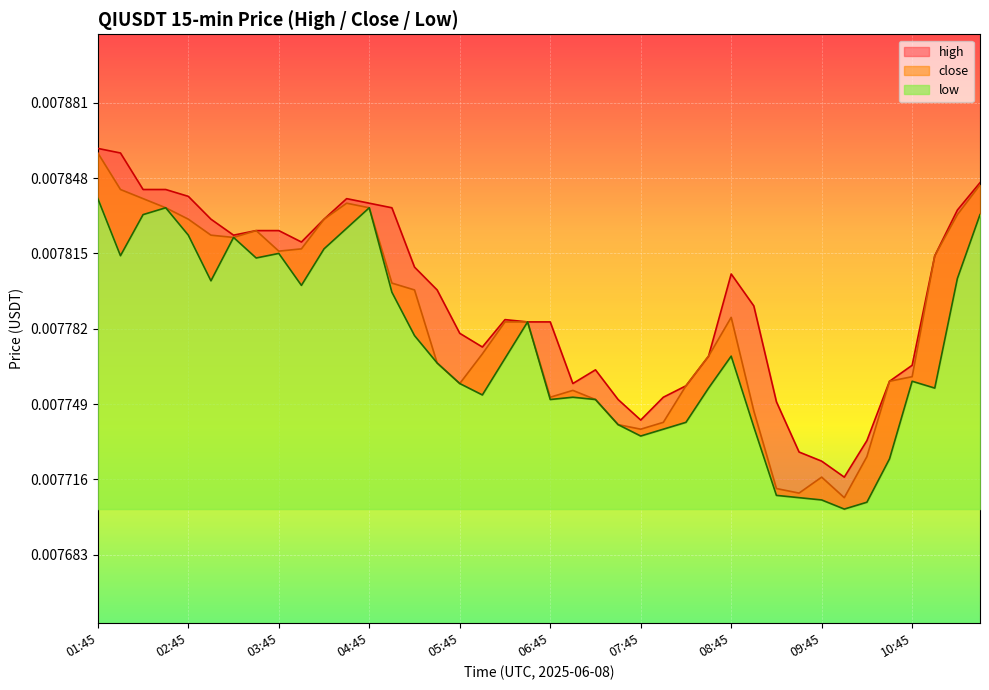

At how many categories does at least one series exceed 0?

40